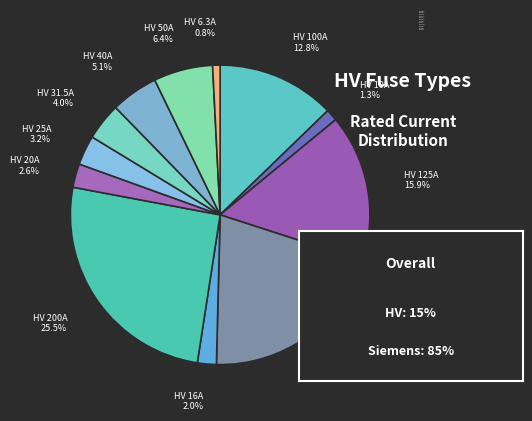

Between HV 200A and HV 20A, which is larger?

HV 200A